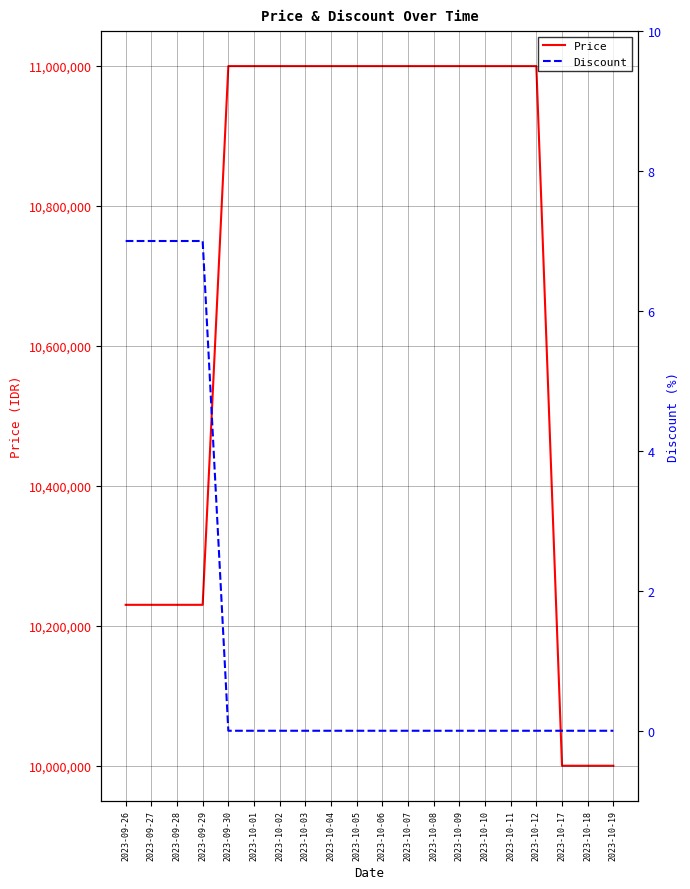

What is the difference between the maximum and minimum values in the Discount series?

7